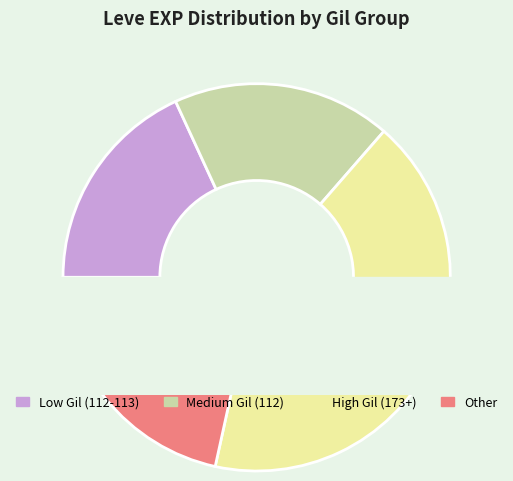

Does any single category account for the majority?

No